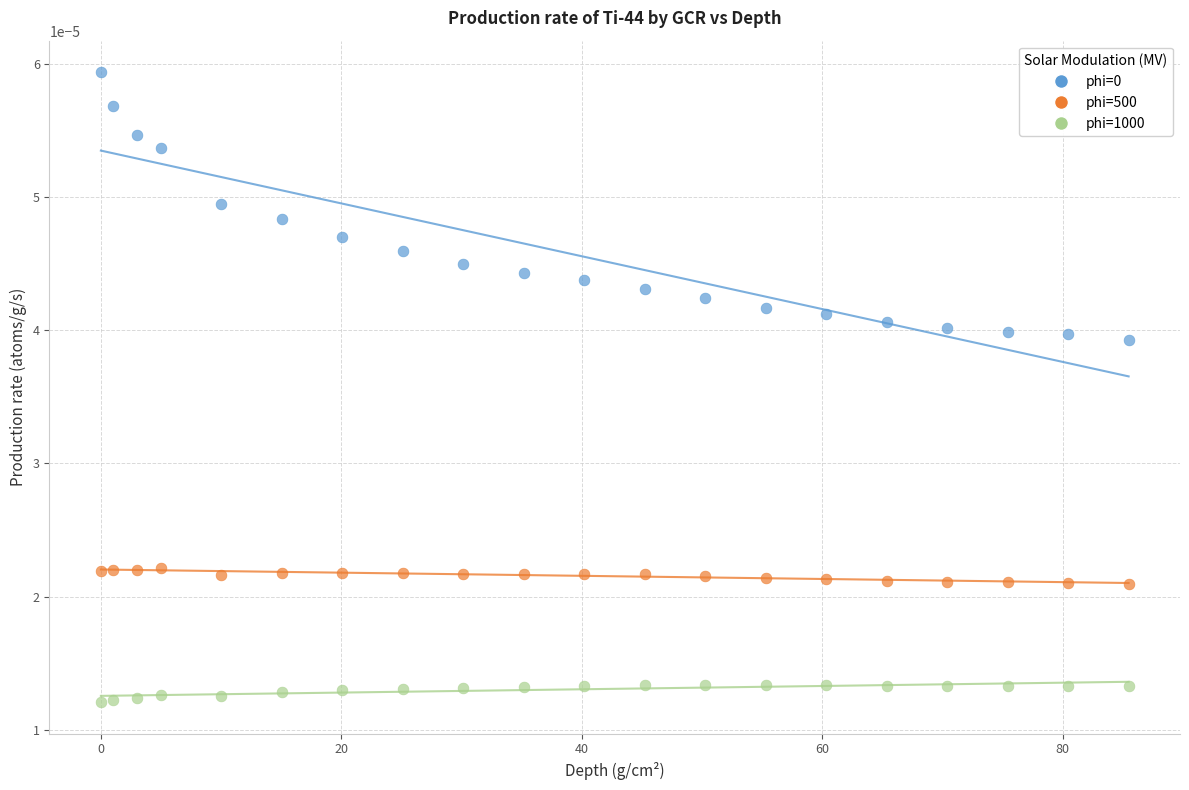

What is the X range (max minus min) for the scatter plot?

85.5